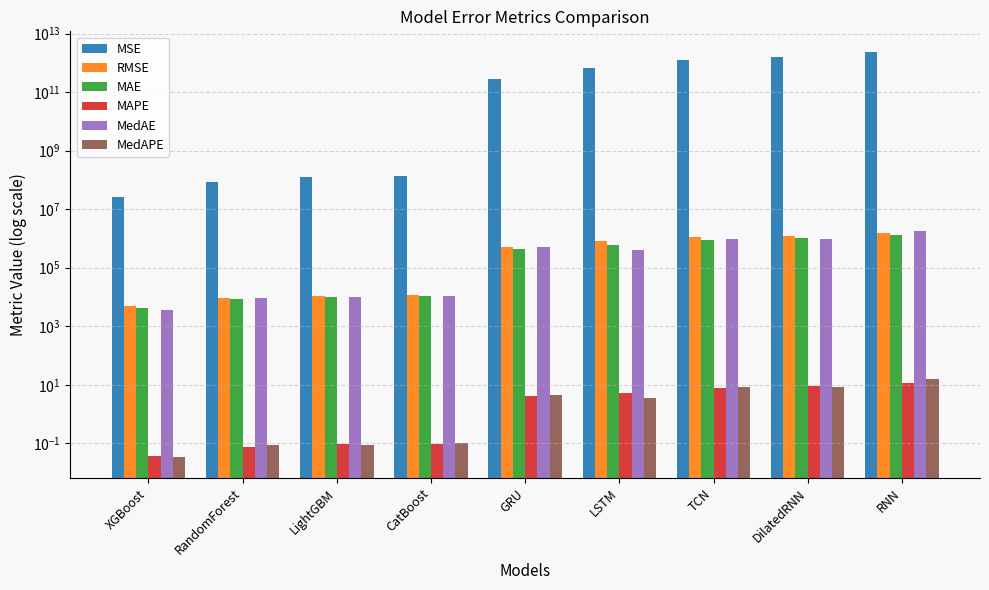

What are all the series names shown in the legend?

MSE, RMSE, MAE, MAPE, MedAE, MedAPE